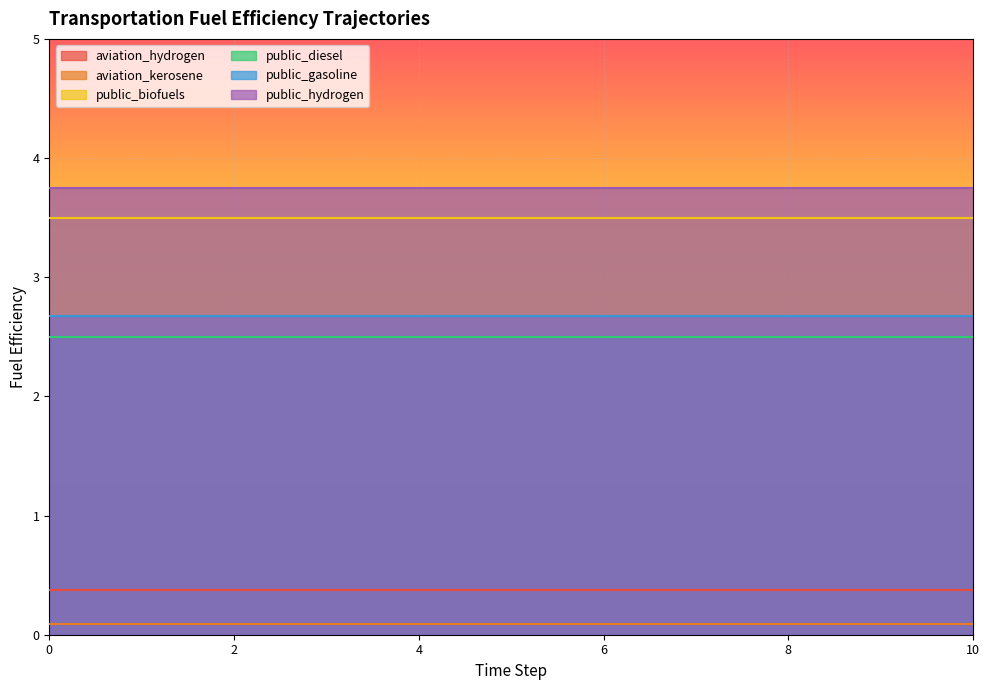

Rank the categories by public_biofuels value from lowest to highest.

0, 1, 2, 3, 4, 5, 6, 7, 8, 9, 10